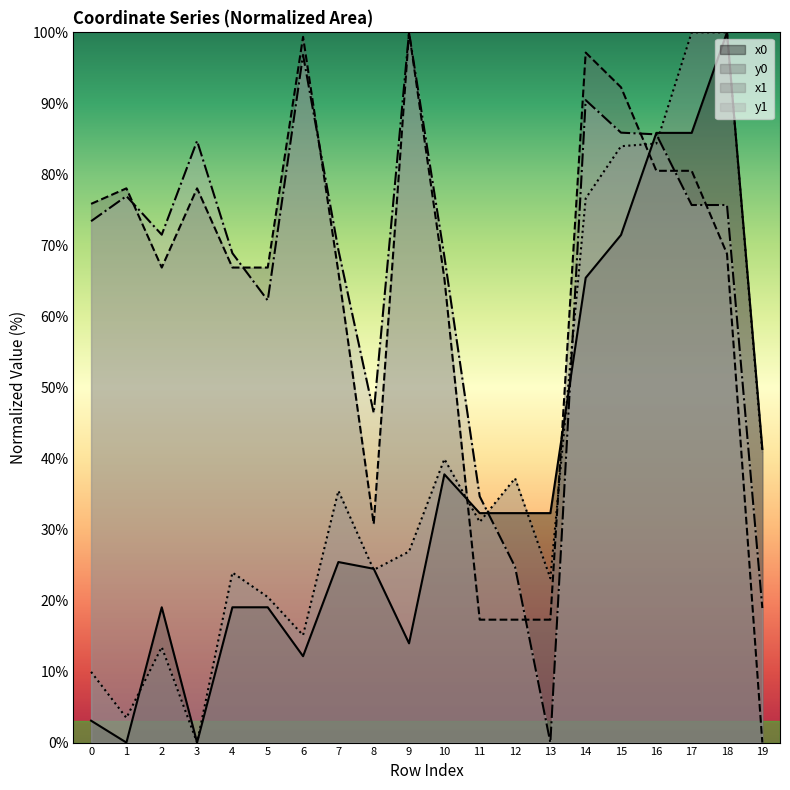

How many lines are shown in the chart?

4